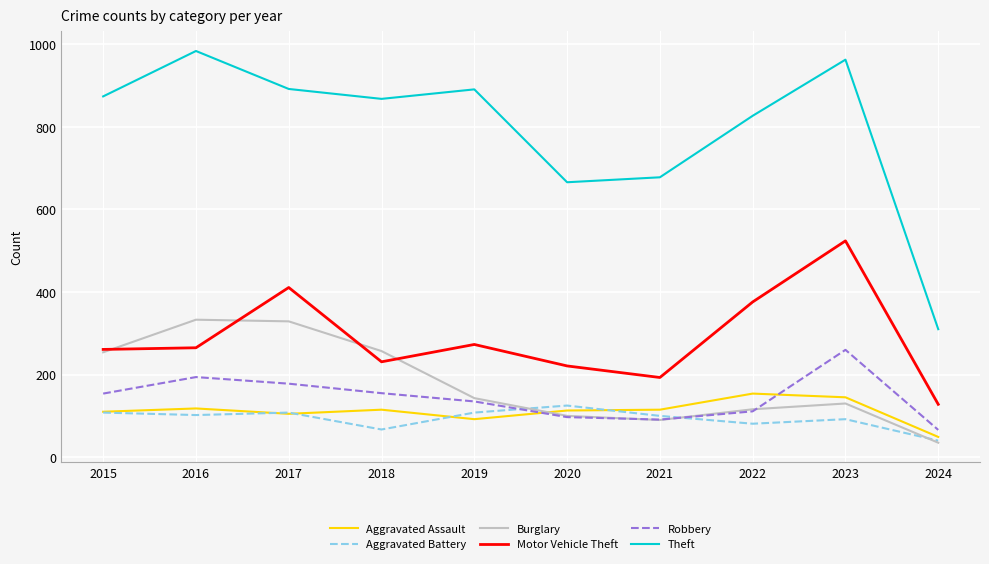

What is the smallest value displayed?

35